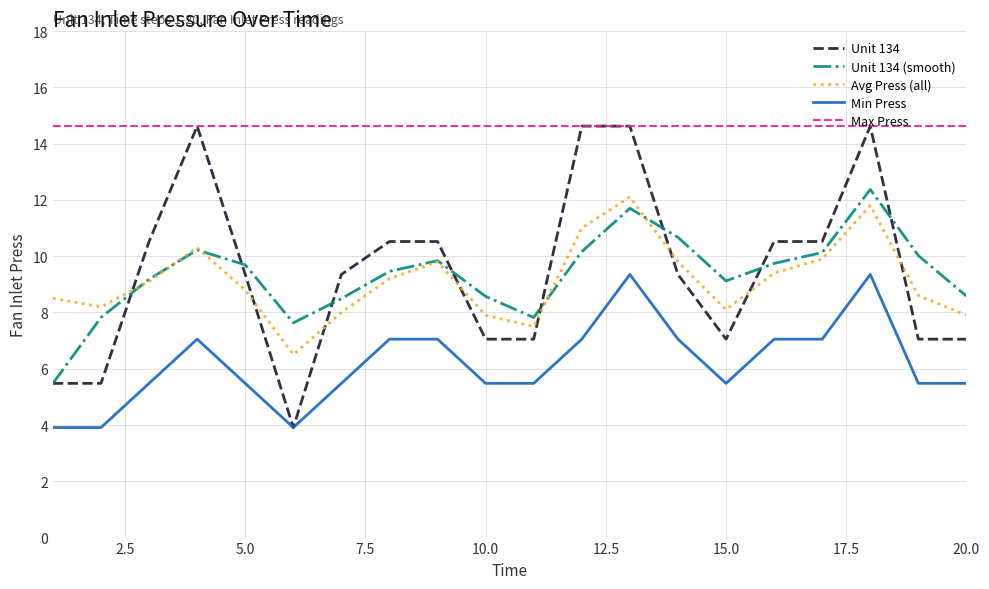

What is the maximum value for Unit 134?

14.6